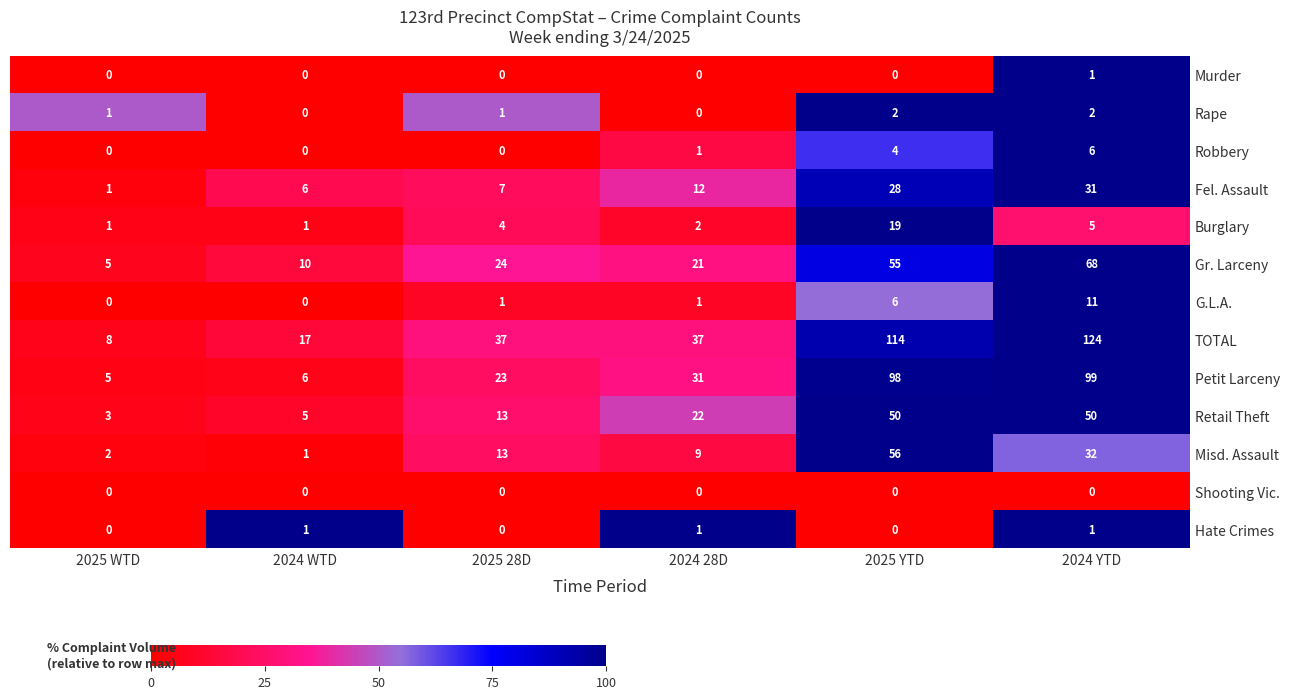

What is the difference between the TOTAL values at 2025 WTD and 2024 WTD?

9